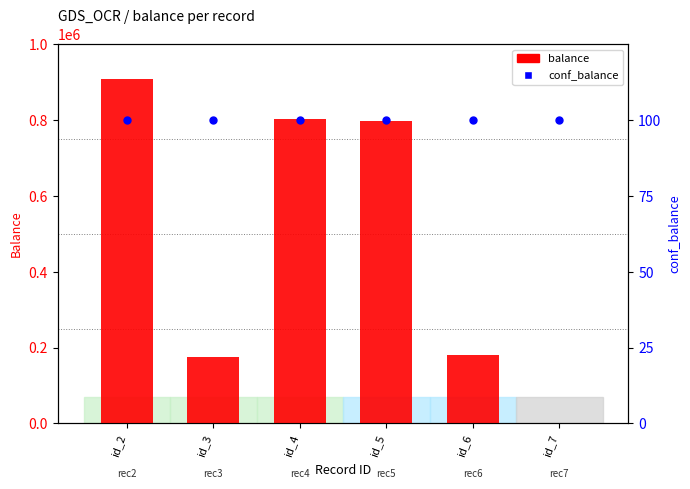

What are all the series names shown in the legend?

balance, conf_balance